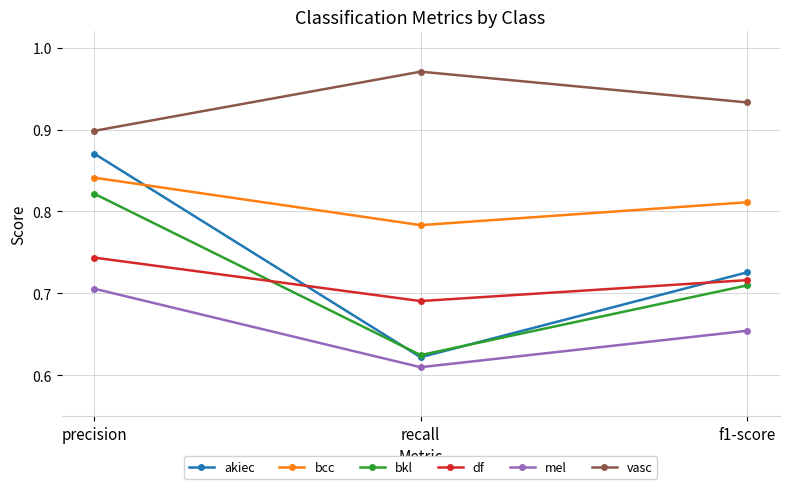

Where is bcc nearest to the value 0?

recall